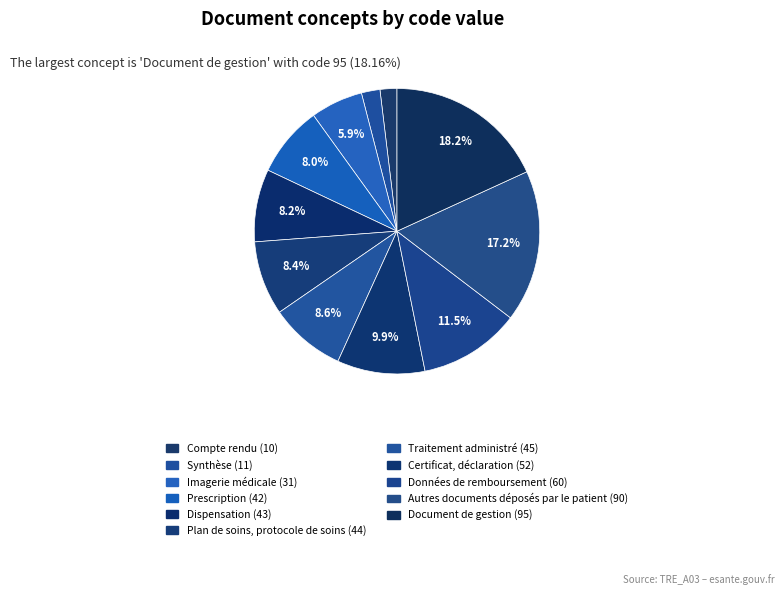

Approximately how many times larger is the value at Traitement administré compared to Dispensation?

1.0